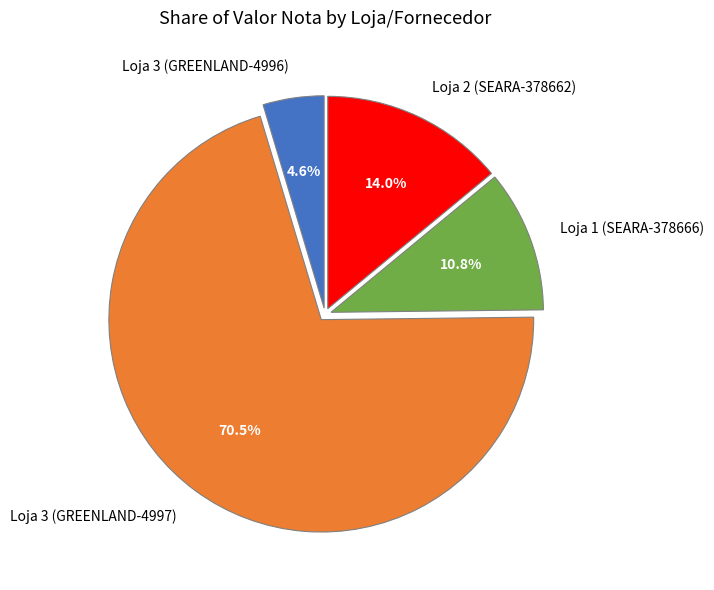

What percentage is the Loja 3 (GREENLAND-4996) slice, to the nearest percent?

5%